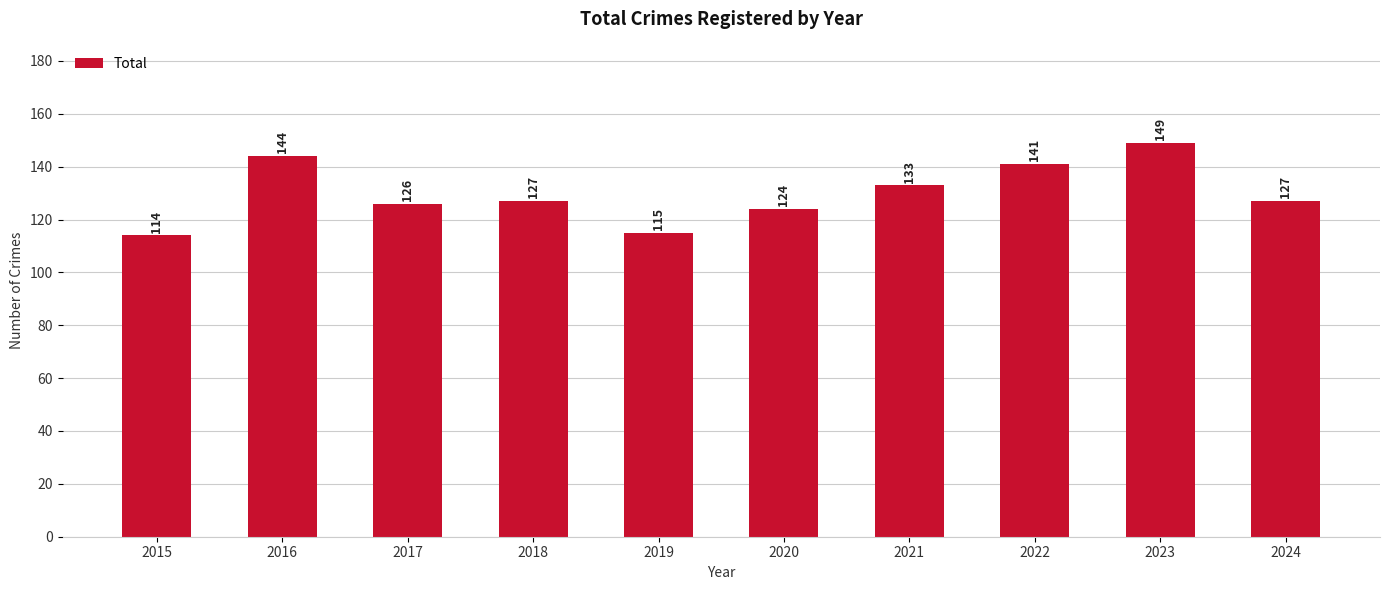

The chart shows a value of 115 at 2019. True or false?

True